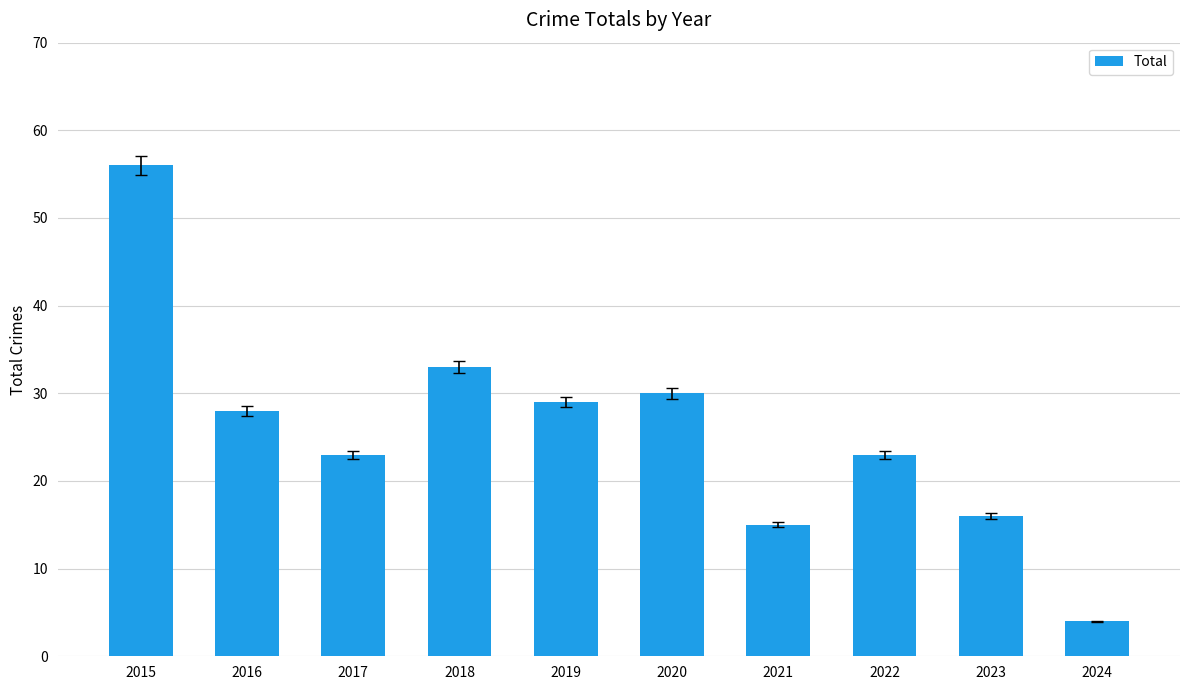

What is the difference between the values at 2024 and 2021?

11